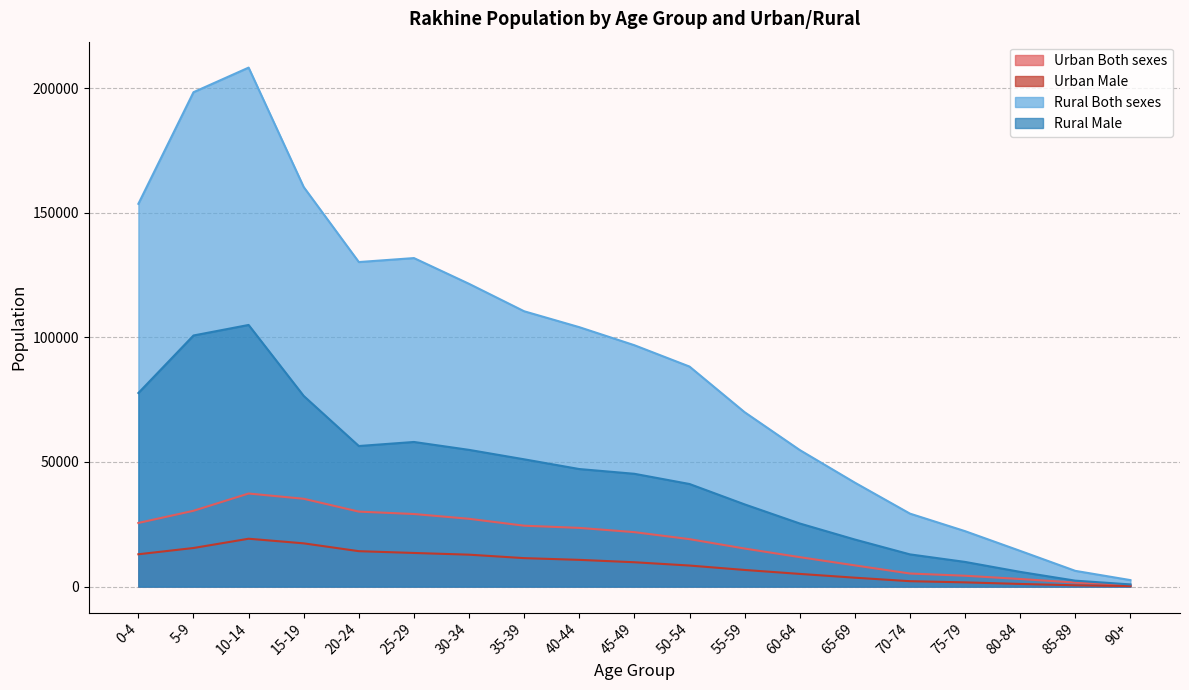

List the series in order of their peak value, highest first.

Rural Both sexes, Rural Male, Urban Both sexes, Urban Male